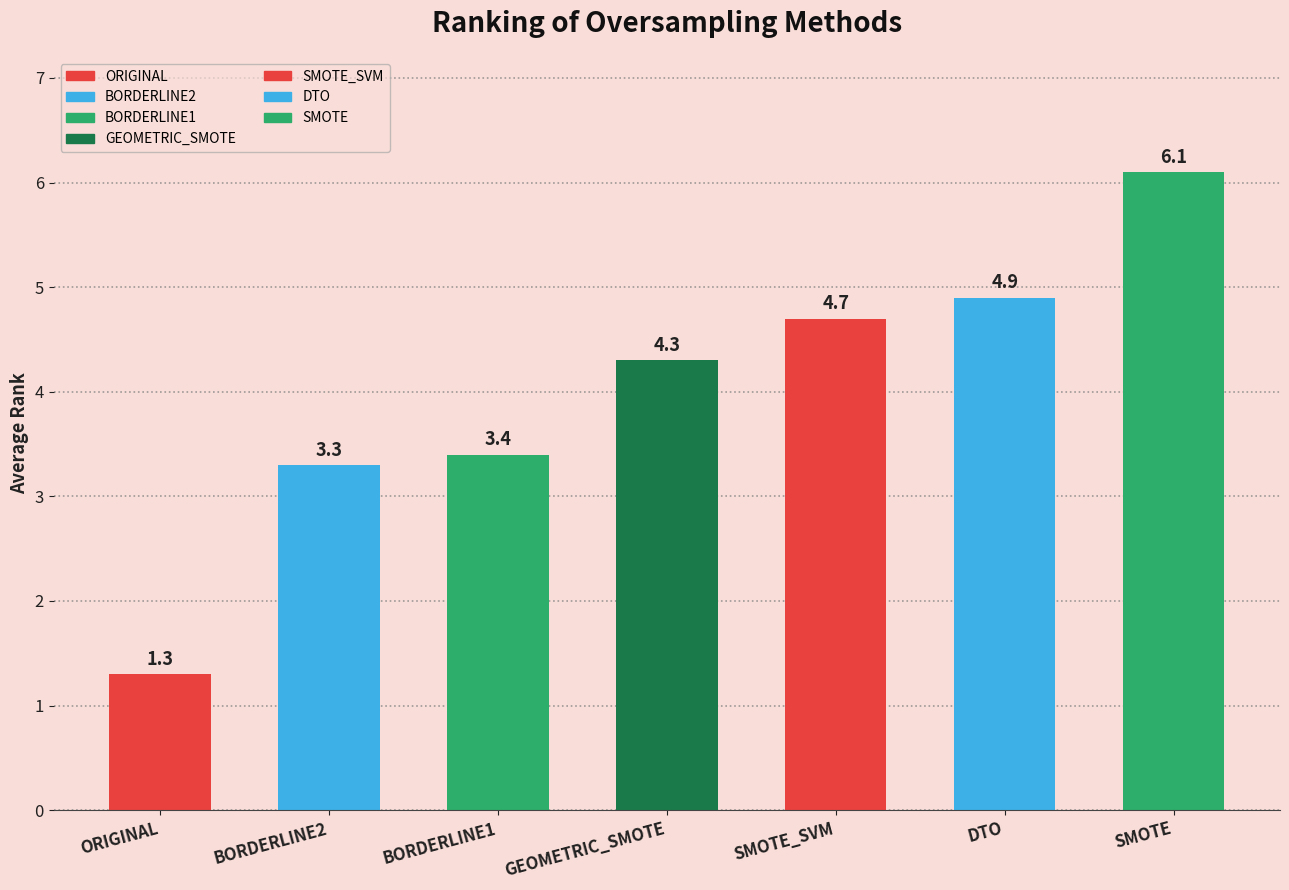

What is the change in value from ORIGINAL to BORDERLINE1?

+2.1